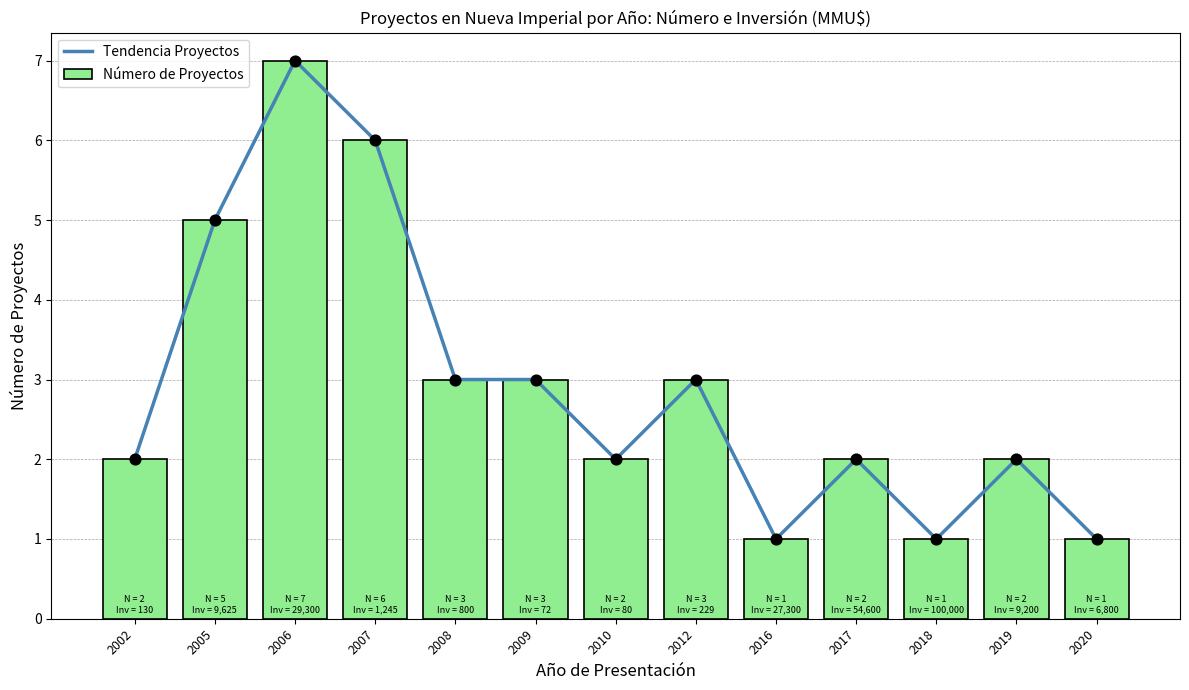

Which series reaches the minimum Y coordinate?

Tendencia Proyectos